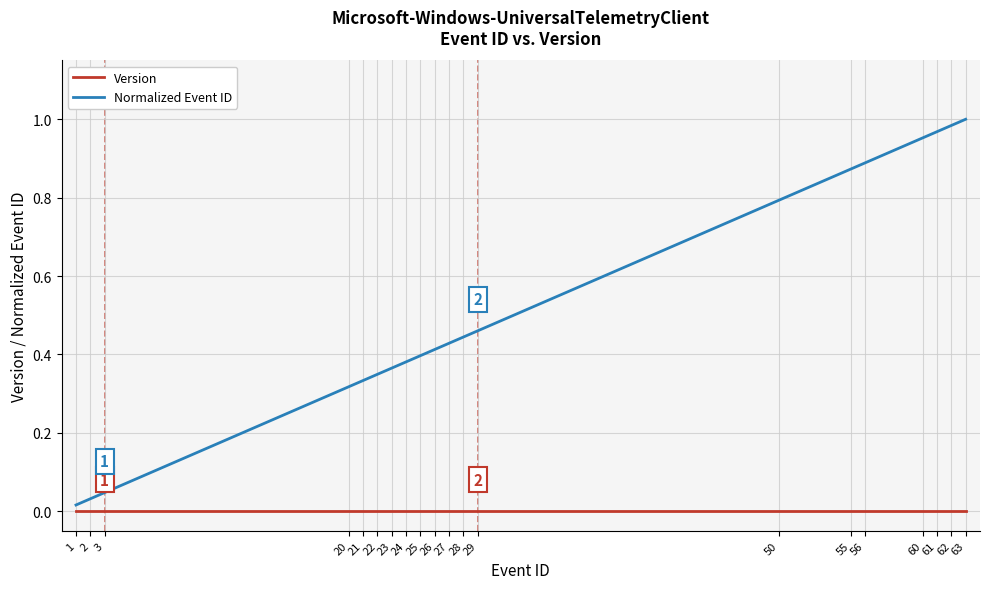

Rank the series by their average value, from highest to lowest.

Normalized Event ID, Version